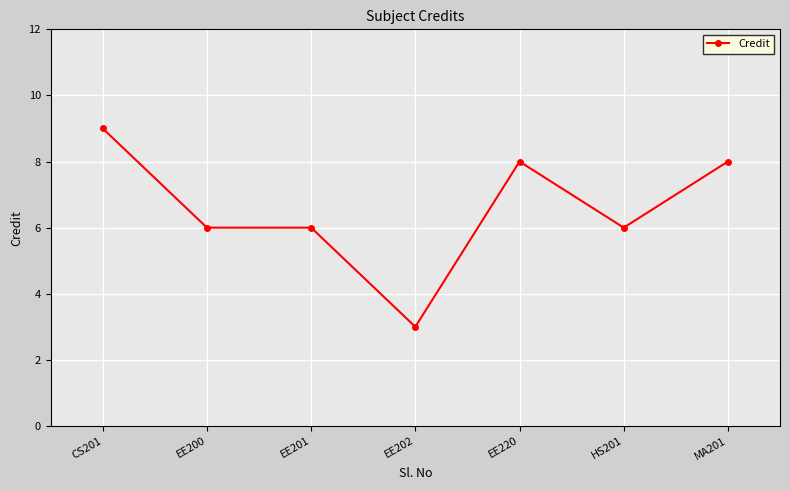

What is the average value?

7